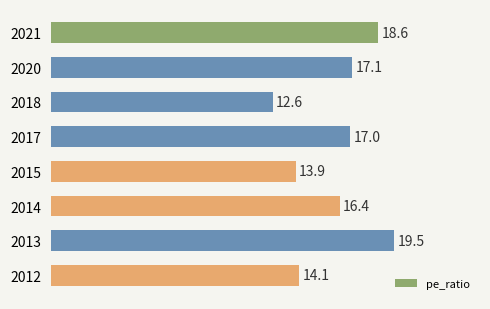

What is the value of the 1st bar from the top?

18.6